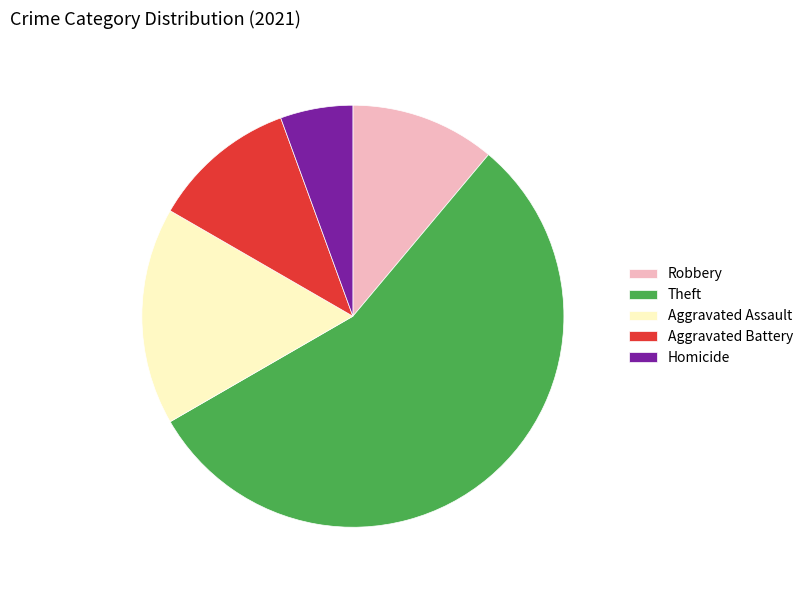

Is it true that Aggravated Assault is 17% of the pie?

True